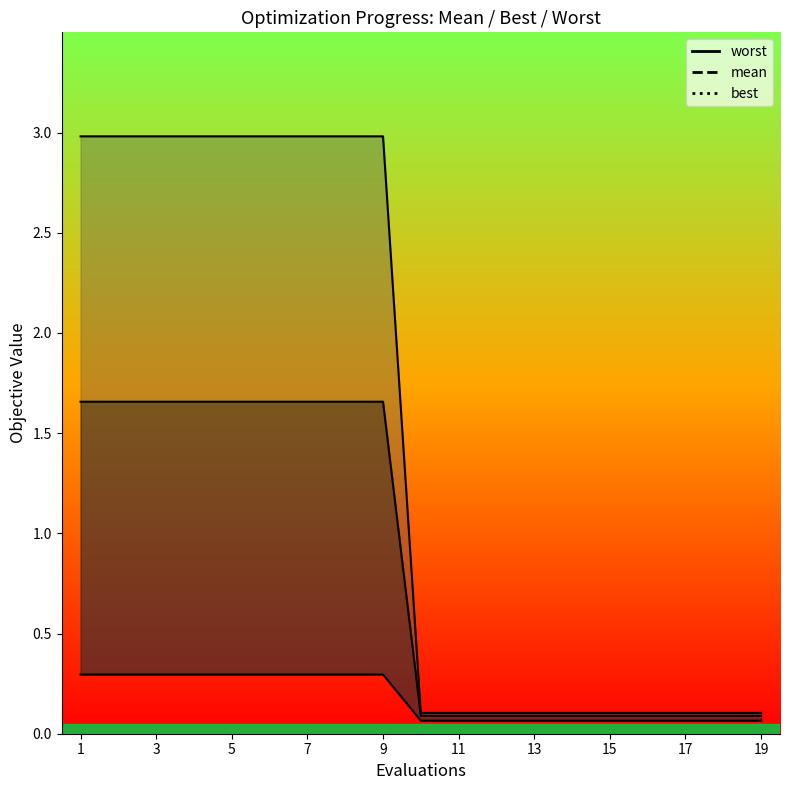

How many lines are shown in the chart?

1